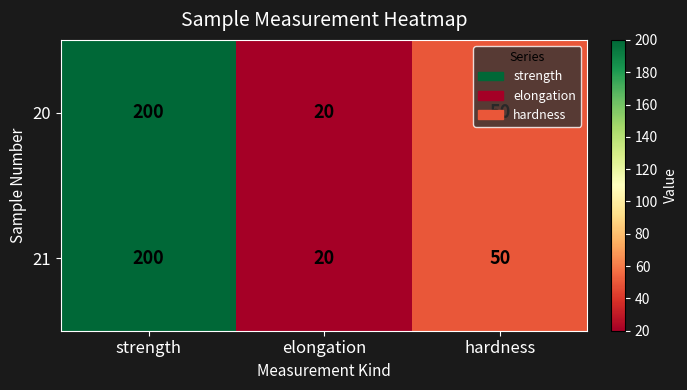

How many 20 values are between 20 and 200?

3